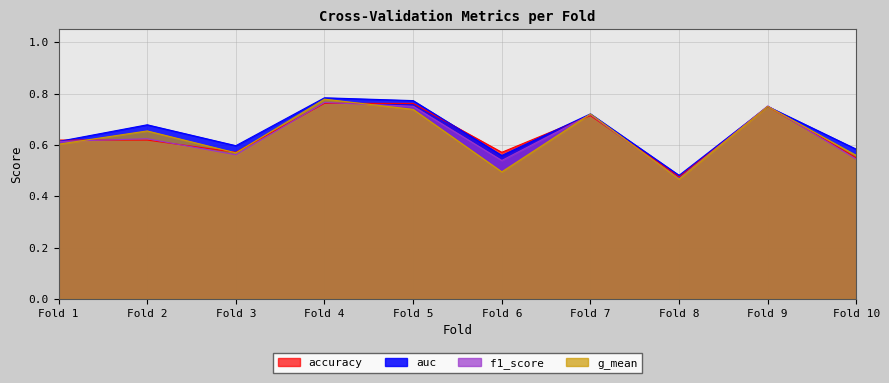

Which series has the widest spread of values?

g_mean